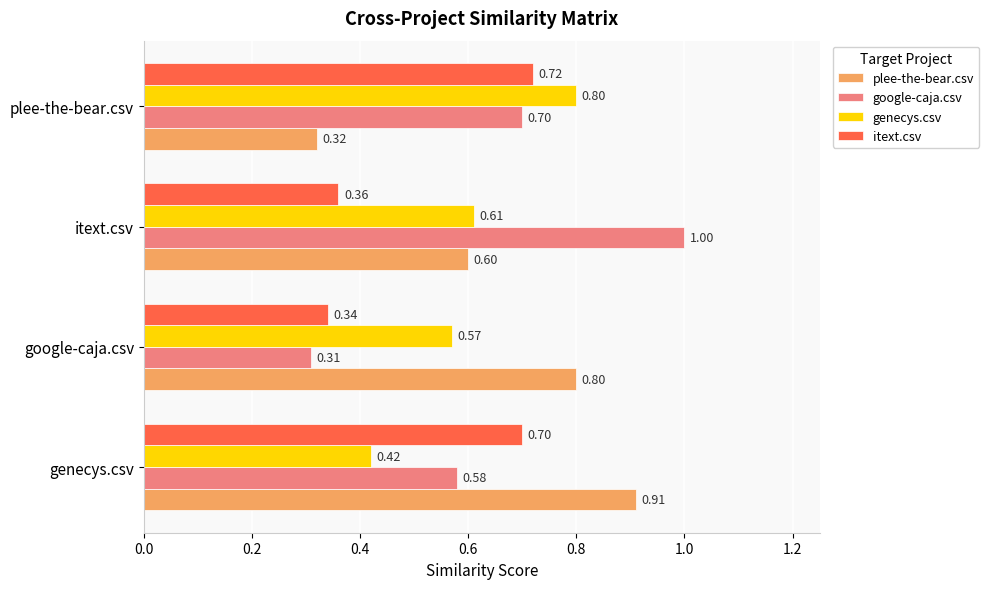

Which category has the lowest value across all series?

google-caja.csv